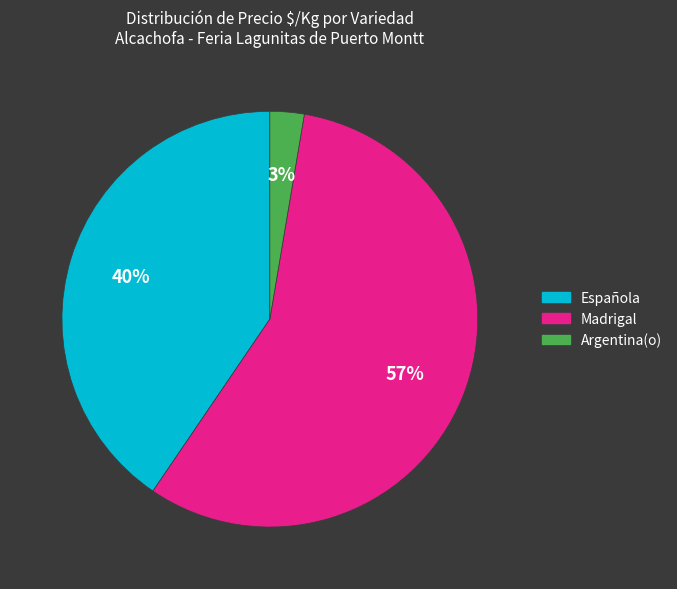

Which category has the smallest portion of the pie?

Argentina(o)